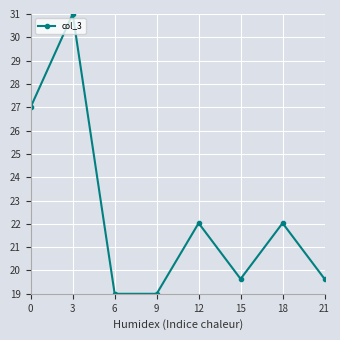

How many categories are shown in the chart?

8